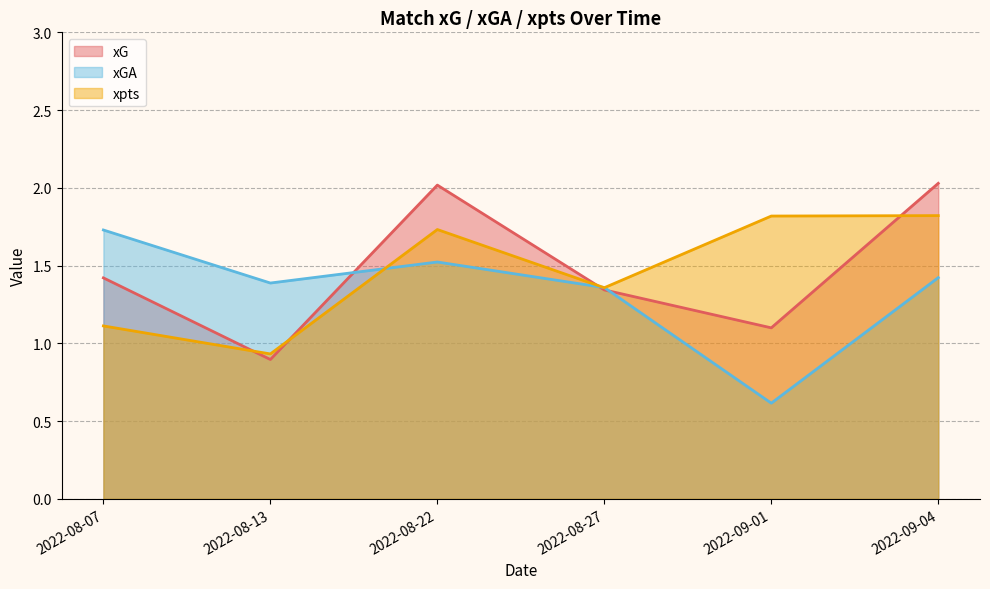

List the series in order of their peak value, highest first.

xG, xpts, xGA